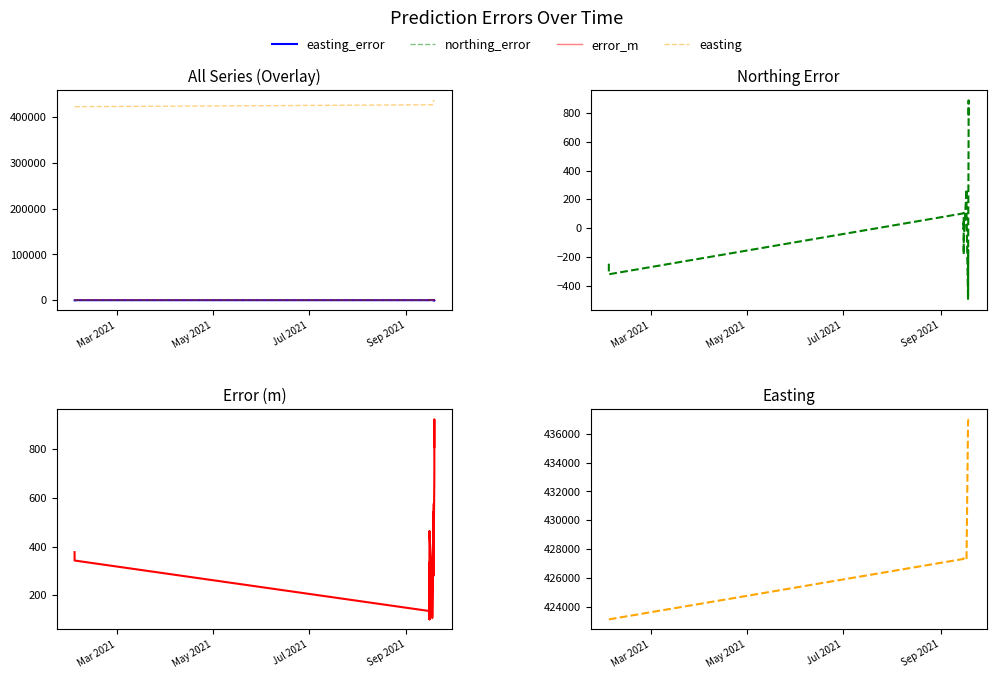

True or false: error_m and easting_error intersect in this chart.

False